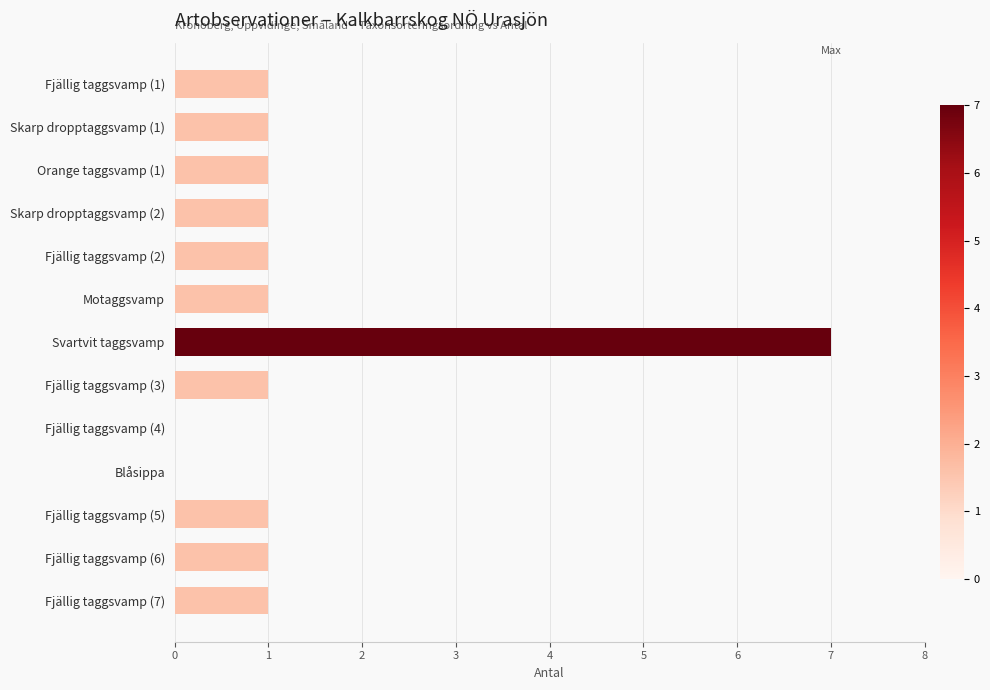

What is the maximum value shown in the chart?

7